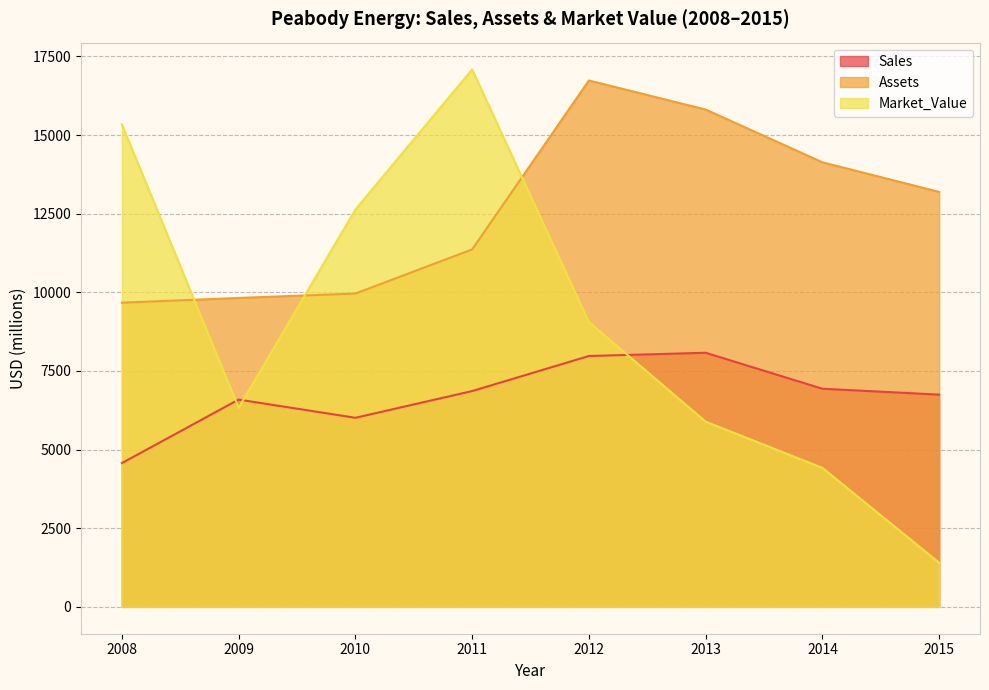

Where is the first local minimum for Market_Value?

2009